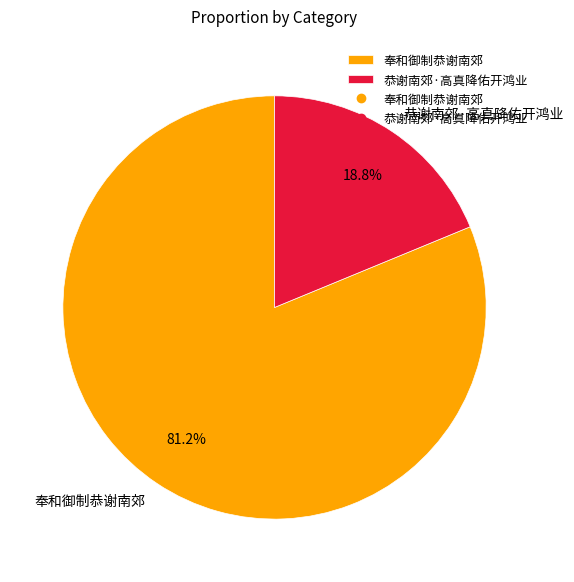

How many slices are in this pie chart?

2